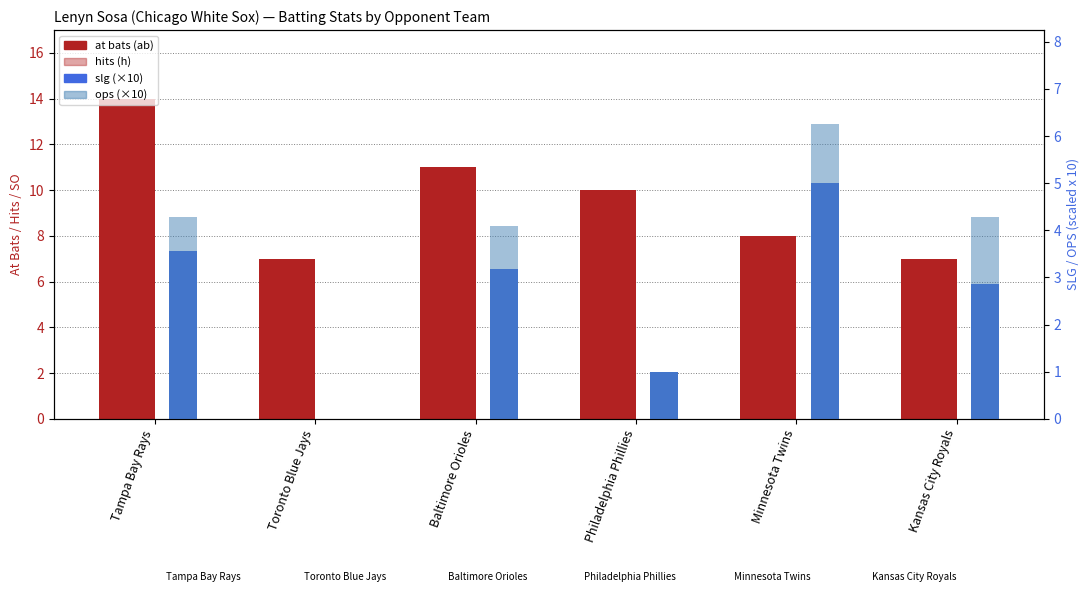

Is it true that ops (×10) equals 3.6 at Toronto Blue Jays?

False